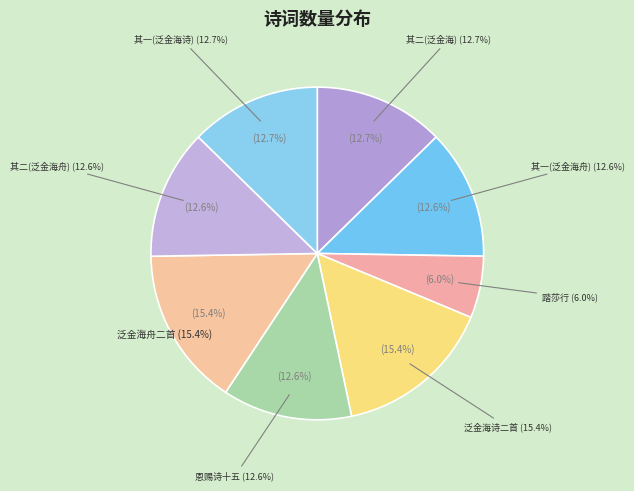

To the nearest percent, what percentage of the pie is 恭和圣制朝泛金海诗二首 其二?

13%